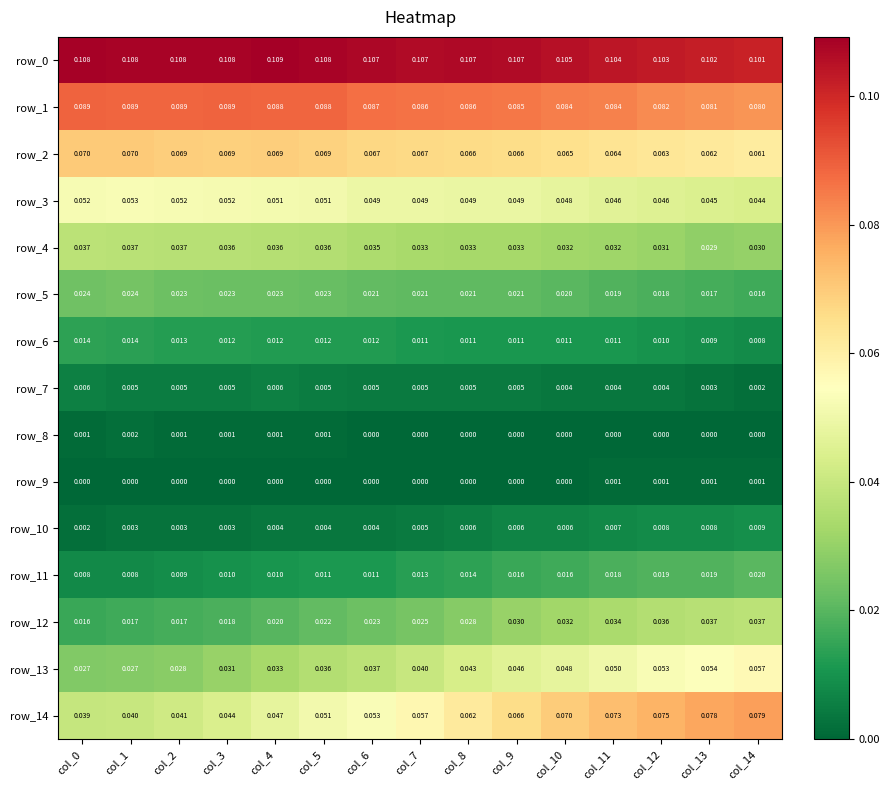

Reading left to right, what are all the values shown in this chart?

row_0: 0.1	0.1	0.1	0.1	0.1	0.1	0.1	0.1	0.1	0.1	0.1	0.1	0.1	0.1	0.1
row_1: 0.1	0.1	0.1	0.1	0.1	0.1	0.1	0.1	0.1	0.1	0.1	0.1	0.1	0.1	0.1
row_2: 0.1	0.1	0.1	0.1	0.1	0.1	0.1	0.1	0.1	0.1	0.1	0.1	0.1	0.1	0.1
row_3: 0.1	0.1	0.1	0.1	0.1	0.1	0.0	0.0	0.0	0.0	0.0	0.0	0.0	0.0	0.0
row_4: 0.0	0.0	0.0	0.0	0.0	0.0	0.0	0.0	0.0	0.0	0.0	0.0	0.0	0.0	0.0
row_5: 0.0	0.0	0.0	0.0	0.0	0.0	0.0	0.0	0.0	0.0	0.0	0.0	0.0	0.0	0.0
row_6: 0.0	0.0	0.0	0.0	0.0	0.0	0.0	0.0	0.0	0.0	0.0	0.0	0.0	0.0	0.0
row_7: 0.0	0.0	0.0	0.0	0.0	0.0	0.0	0.0	0.0	0.0	0.0	0.0	0.0	0.0	0.0
row_8: 0.0	0.0	0.0	0.0	0.0	0.0	0.0	0.0	0.0	0.0	0.0	0.0	0.0	0.0	0.0
row_9: 0.0	0.0	0.0	0.0	0.0	0.0	0.0	0.0	0.0	0.0	0.0	0.0	0.0	0.0	0.0
row_10: 0.0	0.0	0.0	0.0	0.0	0.0	0.0	0.0	0.0	0.0	0.0	0.0	0.0	0.0	0.0
row_11: 0.0	0.0	0.0	0.0	0.0	0.0	0.0	0.0	0.0	0.0	0.0	0.0	0.0	0.0	0.0
row_12: 0.0	0.0	0.0	0.0	0.0	0.0	0.0	0.0	0.0	0.0	0.0	0.0	0.0	0.0	0.0
row_13: 0.0	0.0	0.0	0.0	0.0	0.0	0.0	0.0	0.0	0.0	0.0	0.1	0.1	0.1	0.1
row_14: 0.0	0.0	0.0	0.0	0.0	0.1	0.1	0.1	0.1	0.1	0.1	0.1	0.1	0.1	0.1